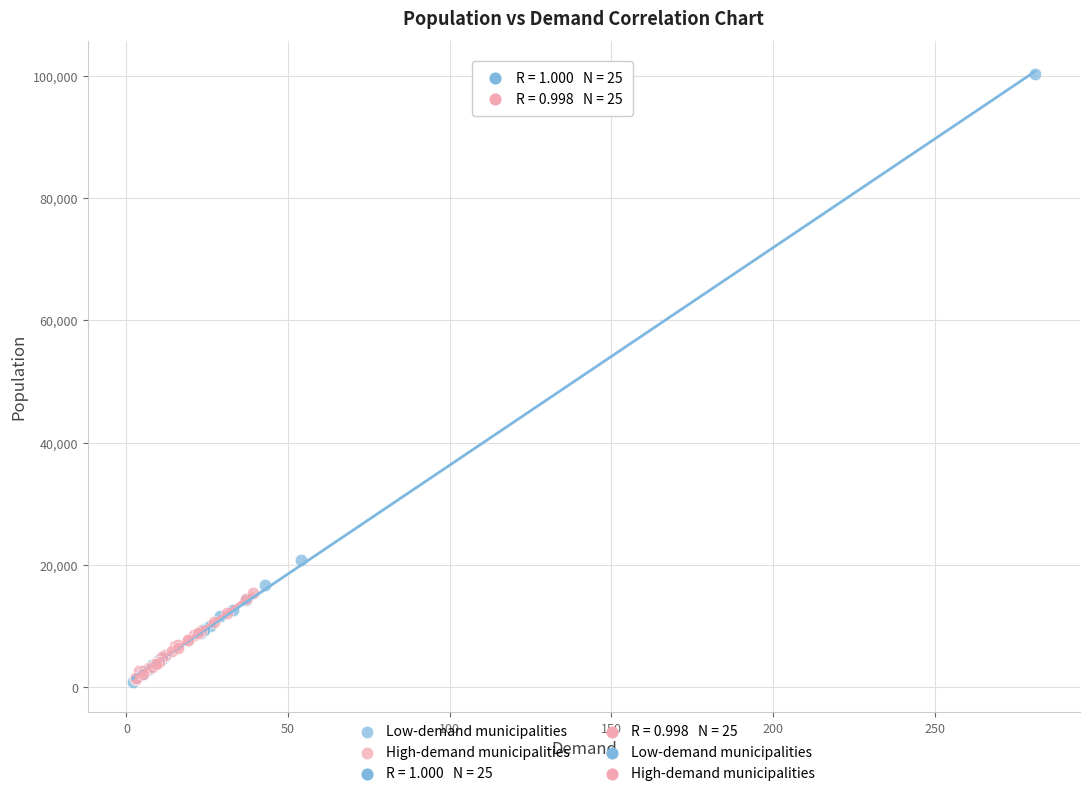

Which series has the largest Y range (max minus min)?

Low-demand municipalities